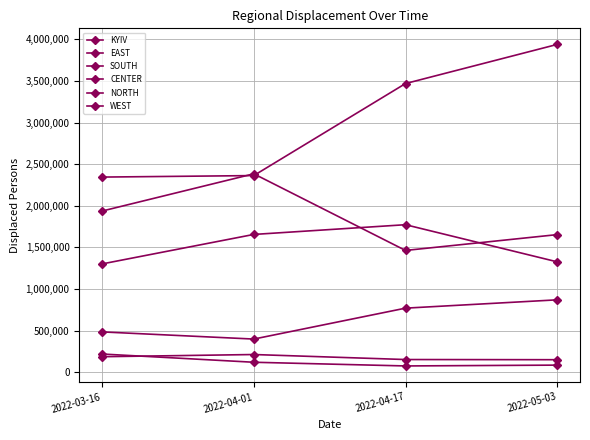

How many series are shown in this chart?

6